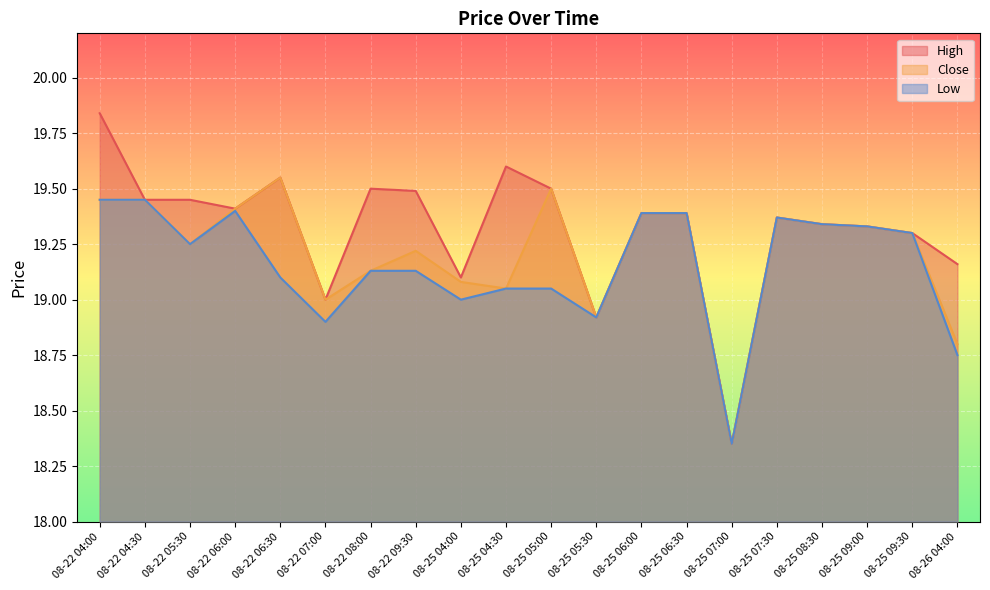

What is the difference between the Low values at 08-22 09:30 and 08-22 05:30?

0.1